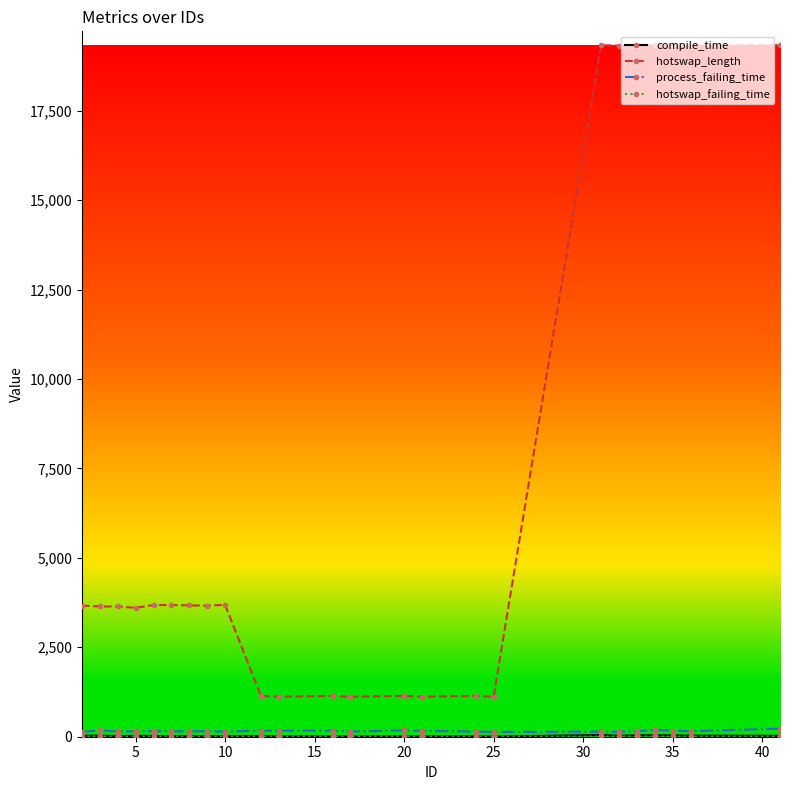

True or false: process_failing_time has more than 0 points higher than both neighbors.

True